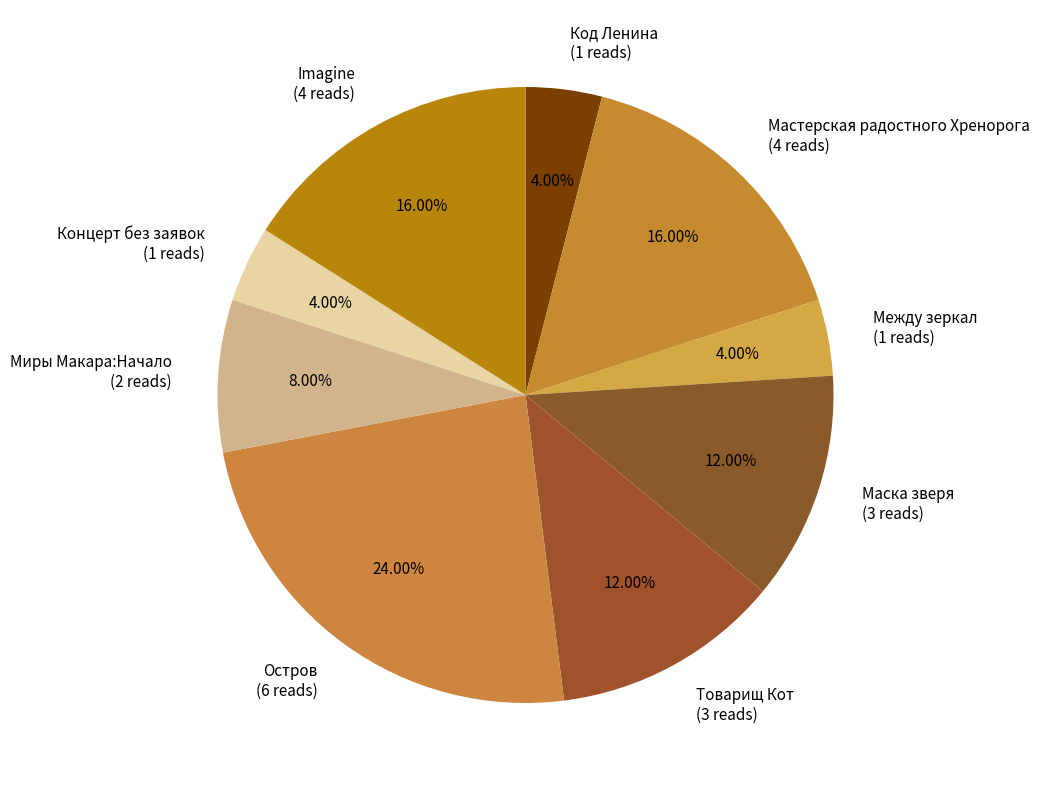

To the nearest percent, what is the combined percentage of Код Ленина and Маска зверя?

16%